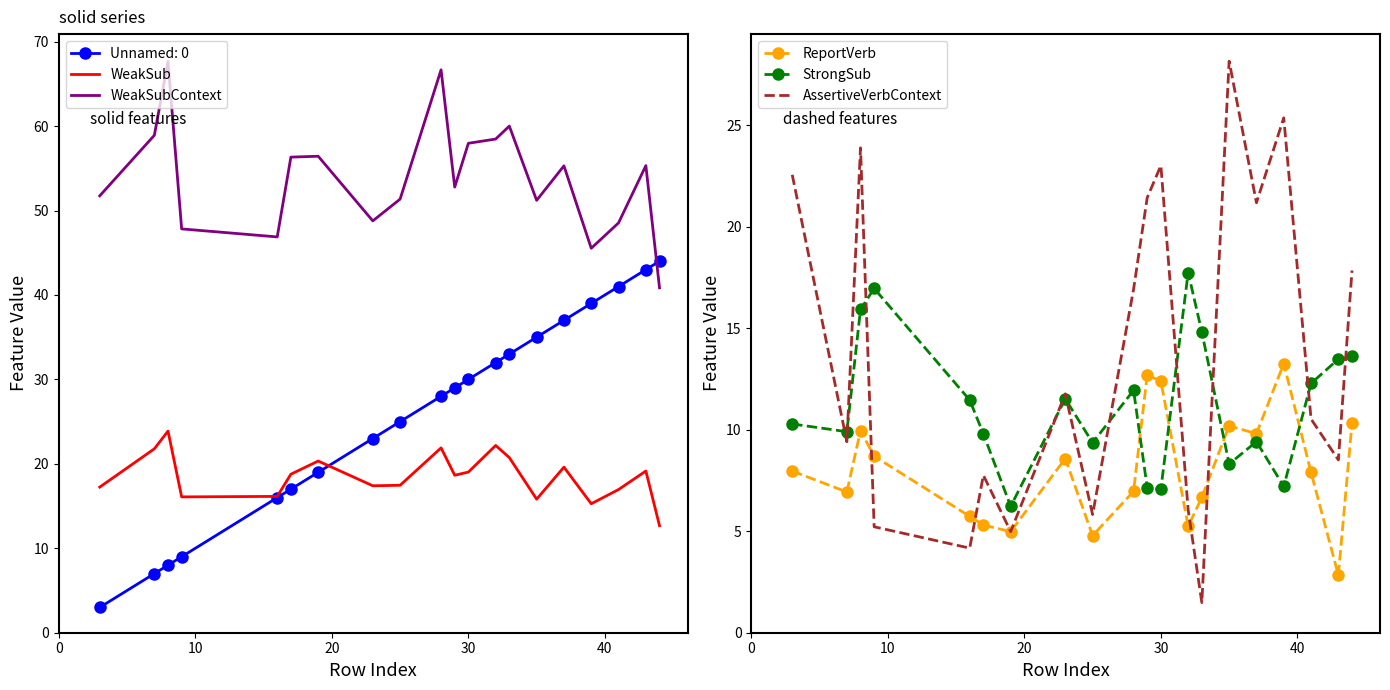

What is the lowest value of the StrongSub series?

6.2